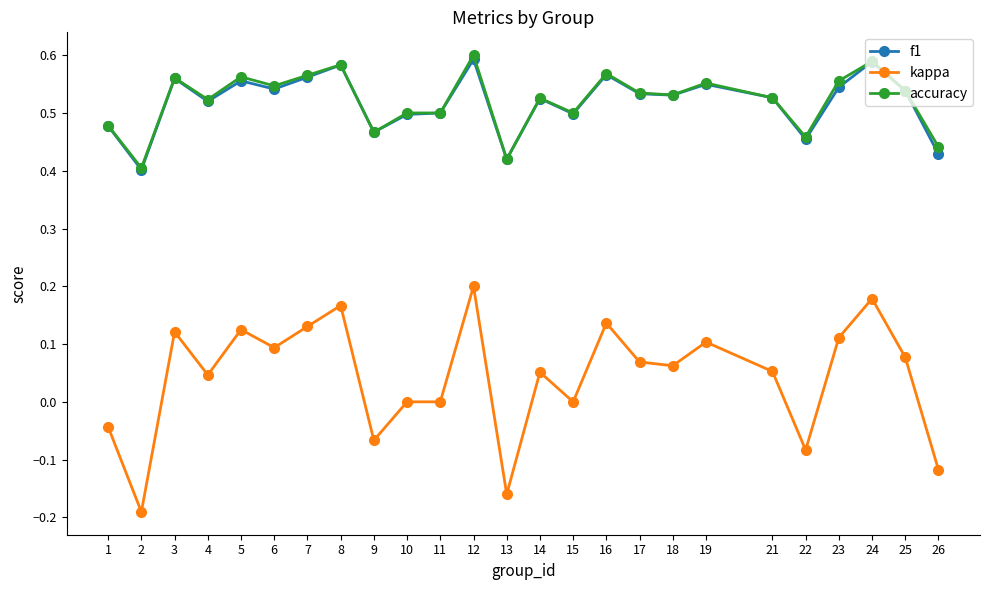

Is the value of f1 at 16 greater than the value of accuracy at 24?

No